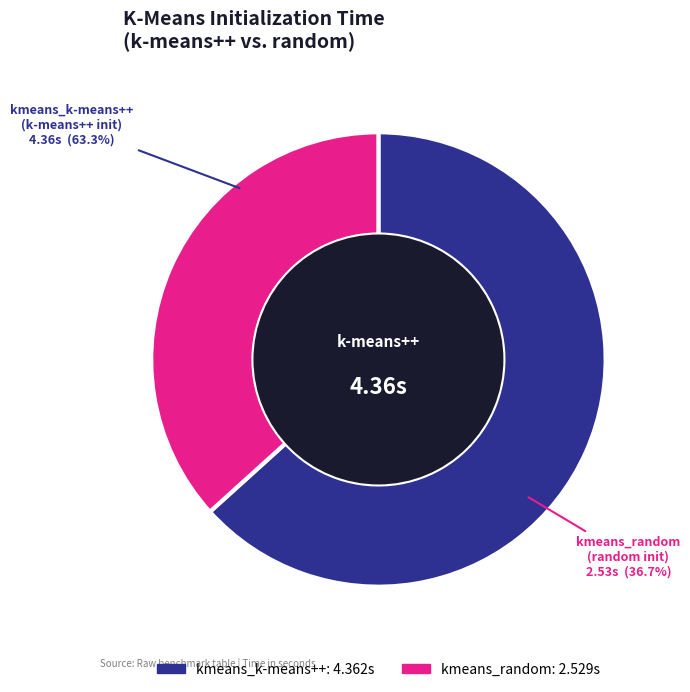

To the nearest percent, what portion does kmeans_random represent?

37%